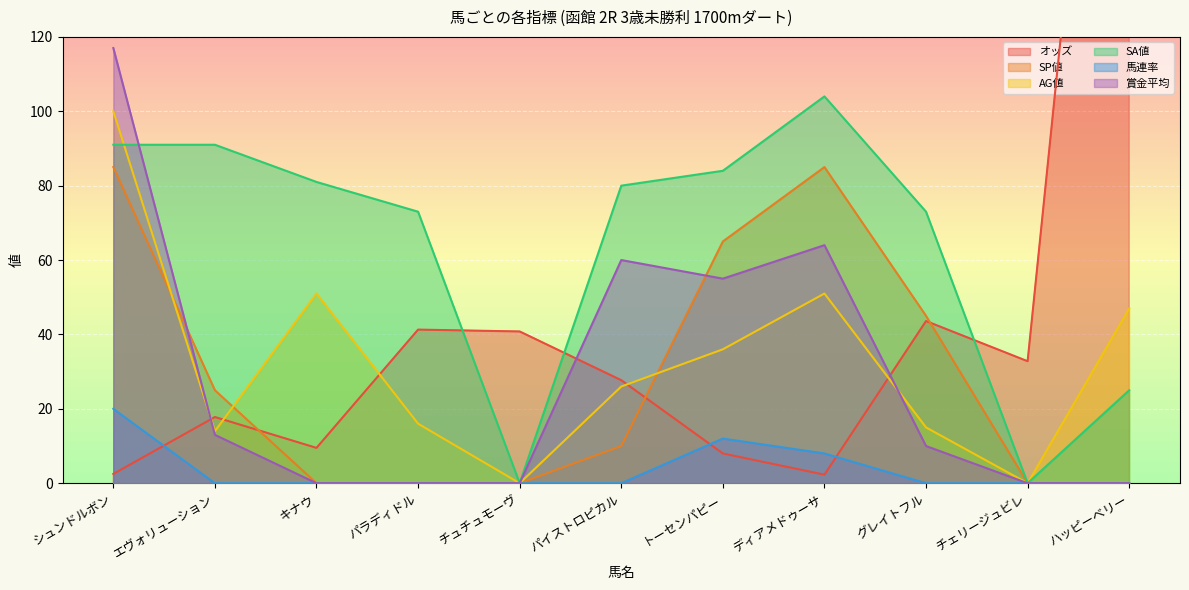

Reading left to right, what are all the values shown in this chart?

オッズ: 2.5	17.8	9.5	41.3	40.8	27.7	8.0	2.3	43.6	32.8	299.9
SP値: 85.0	25.0	0.0	0.0	0.0	10.0	65.0	85.0	45.0	0.0	0.0
AG値: 100.0	14.0	51.0	16.0	0.0	26.0	36.0	51.0	15.0	0.0	47.0
SA値: 91.0	91.0	81.0	73.0	0.0	80.0	84.0	104.0	73.0	0.0	25.0
馬連率: 20.0	0.0	0.0	0.0	0.0	0.0	12.0	8.0	0.0	0.0	0.0
賞金平均: 117.0	13.0	0.0	0.0	0.0	60.0	55.0	64.0	10.0	0.0	0.0